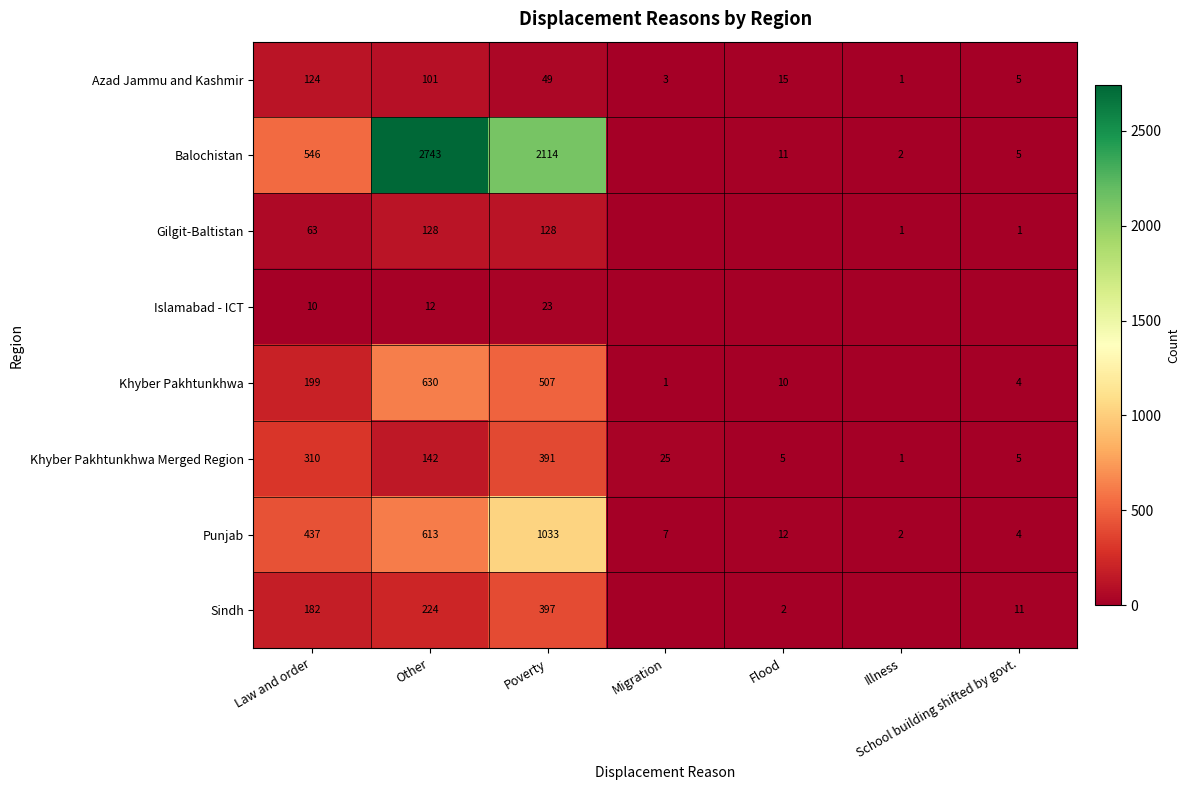

Where is Azad Jammu and Kashmir nearest to the value 62?

Poverty